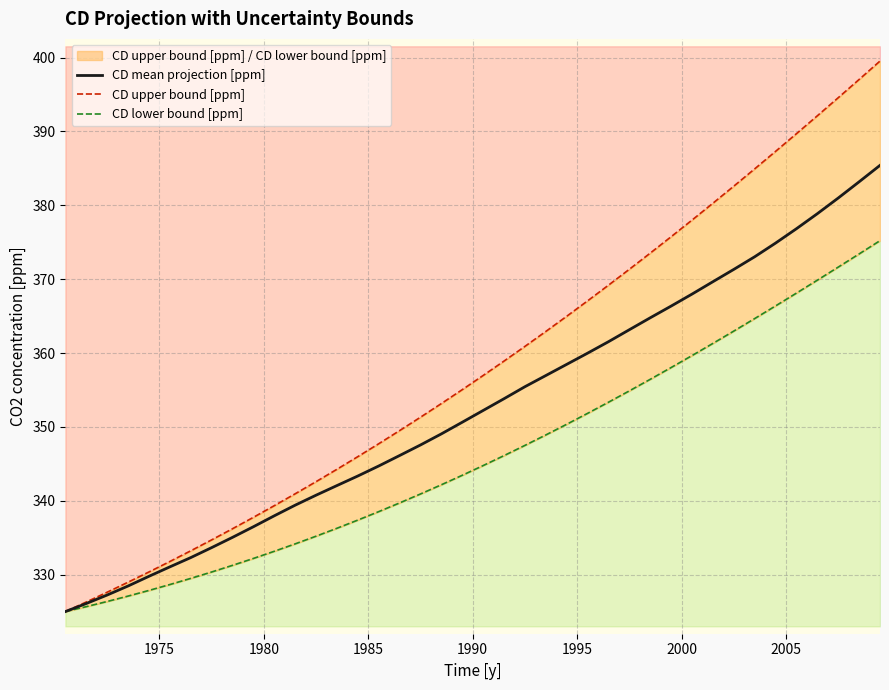

How many data points does each series have?

40